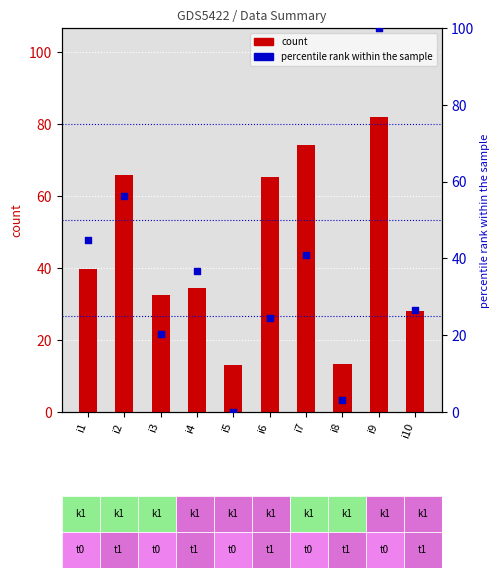

Which series has the largest Y range (max minus min)?

percentile rank within the sample